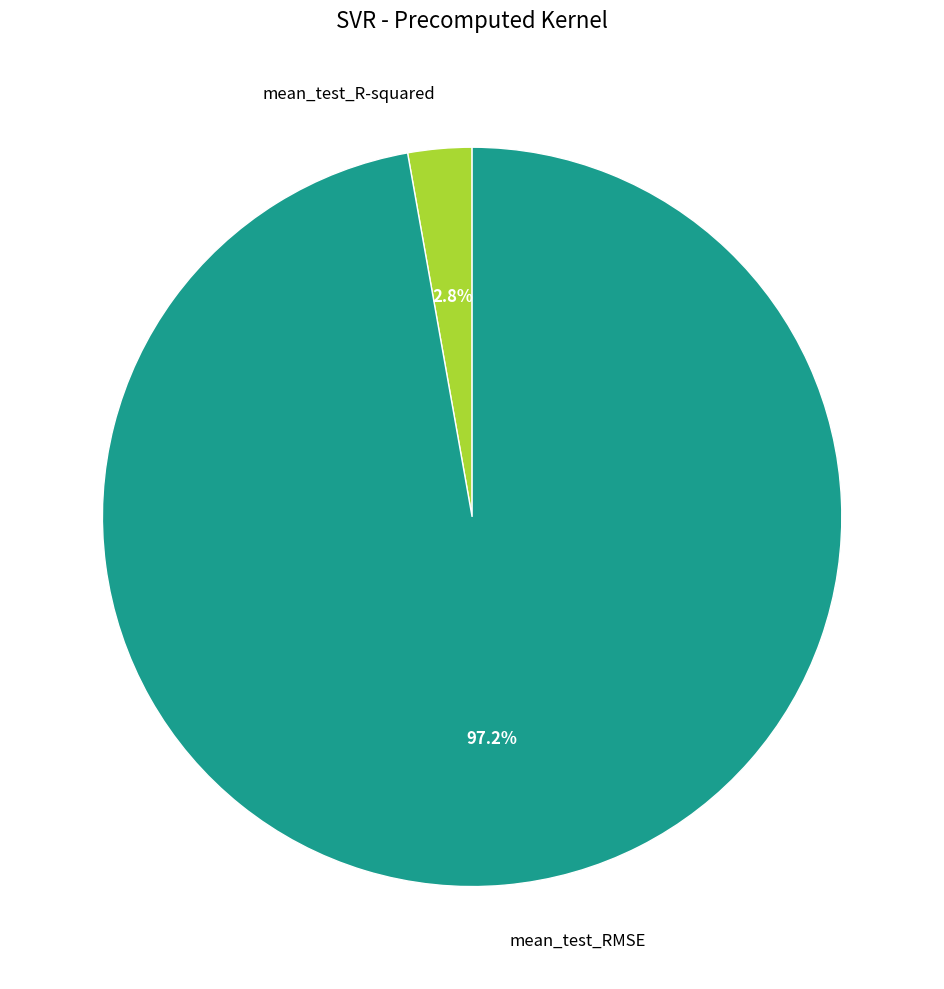

Rank the categories by value from highest to lowest.

mean_test_RMSE, mean_test_R-squared